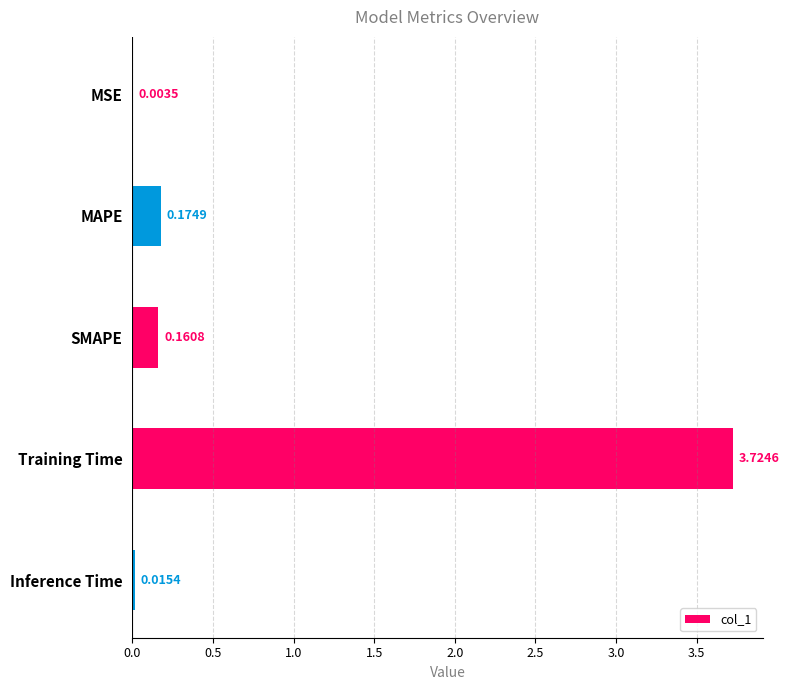

Count the number of data series in this chart.

1